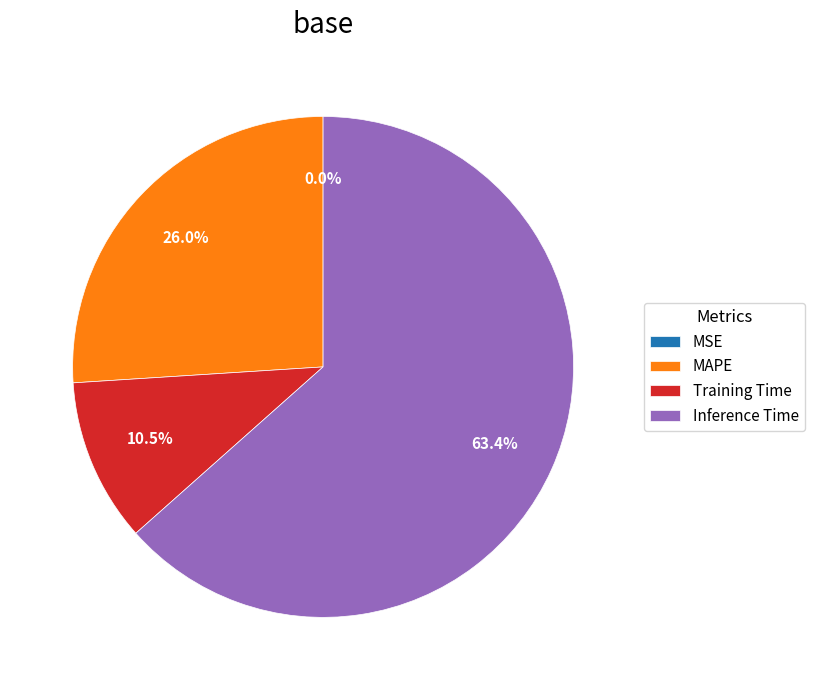

Which category has the biggest portion of the pie?

Inference Time